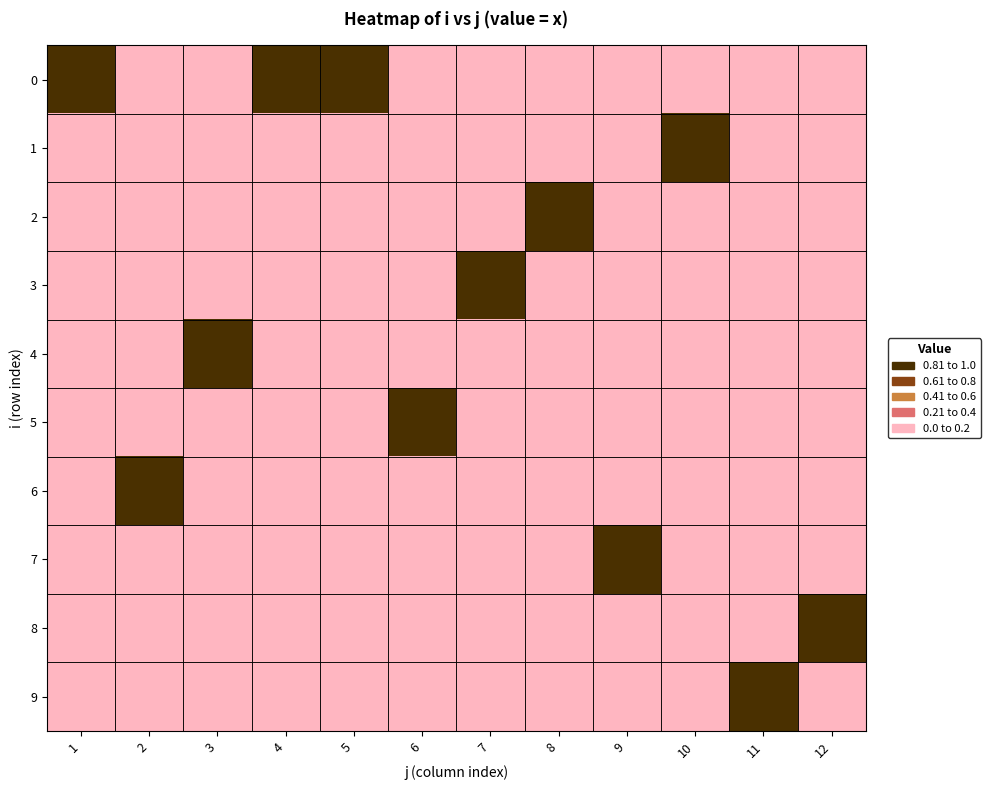

Reading left to right, list all the values displayed in this chart.

0: 1=1	2=0	3=0	4=1	5=1	6=0	7=0	8=0	9=0	10=0	11=0	12=0
1: 1=0	2=0	3=0	4=0	5=0	6=0	7=0	8=0	9=0	10=1	11=0	12=0
2: 1=0	2=0	3=0	4=0	5=0	6=0	7=0	8=1	9=0	10=0	11=0	12=0
3: 1=0	2=0	3=0	4=0	5=0	6=0	7=1	8=0	9=0	10=0	11=0	12=0
4: 1=0	2=0	3=1	4=0	5=0	6=0	7=0	8=0	9=0	10=0	11=0	12=0
5: 1=0	2=0	3=0	4=0	5=0	6=1	7=0	8=0	9=0	10=0	11=0	12=0
6: 1=0	2=1	3=0	4=0	5=0	6=0	7=0	8=0	9=0	10=0	11=0	12=0
7: 1=0	2=0	3=0	4=0	5=0	6=0	7=0	8=0	9=1	10=0	11=0	12=0
8: 1=0	2=0	3=0	4=0	5=0	6=0	7=0	8=0	9=0	10=0	11=0	12=1
9: 1=0	2=0	3=0	4=0	5=0	6=0	7=0	8=0	9=0	10=0	11=1	12=0